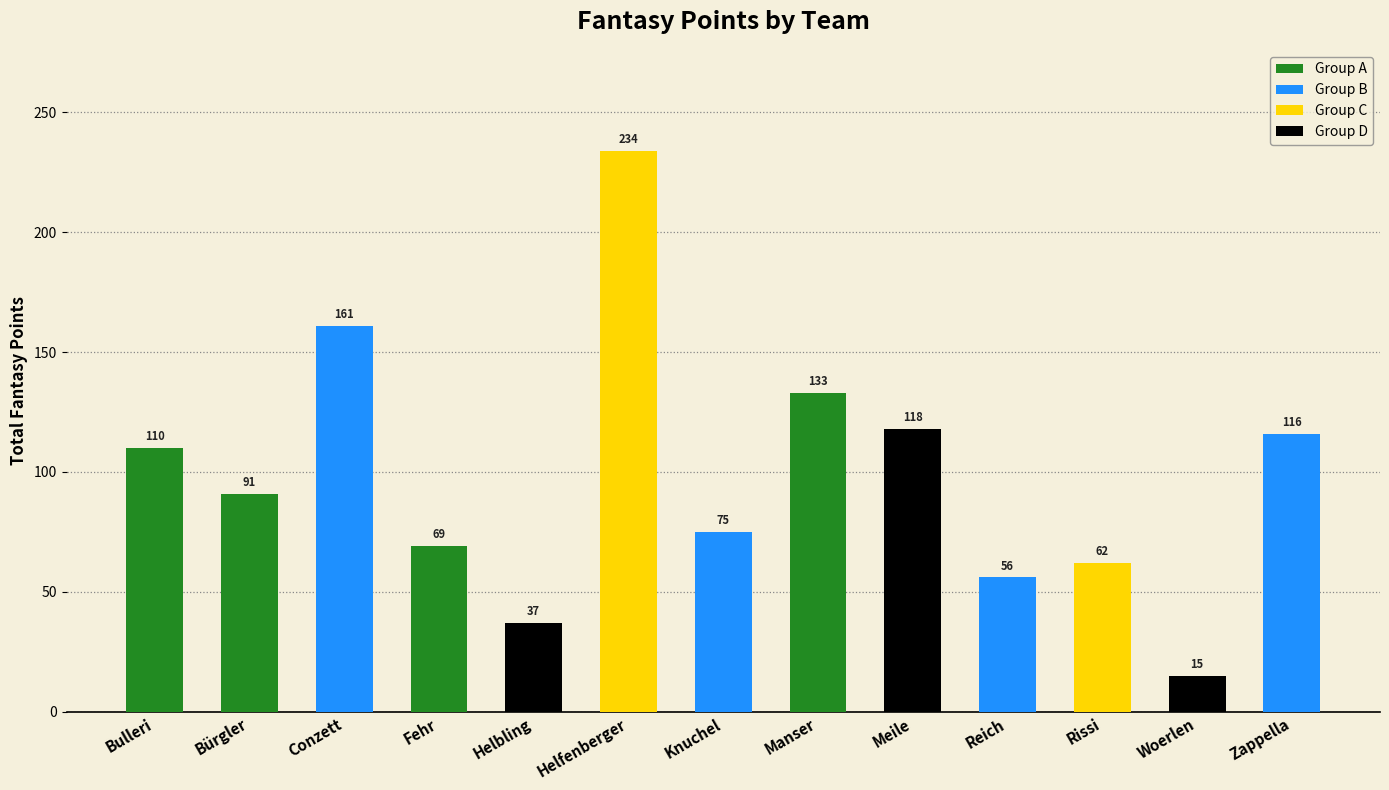

What is the label of the 5th bar from the left?

Helbling